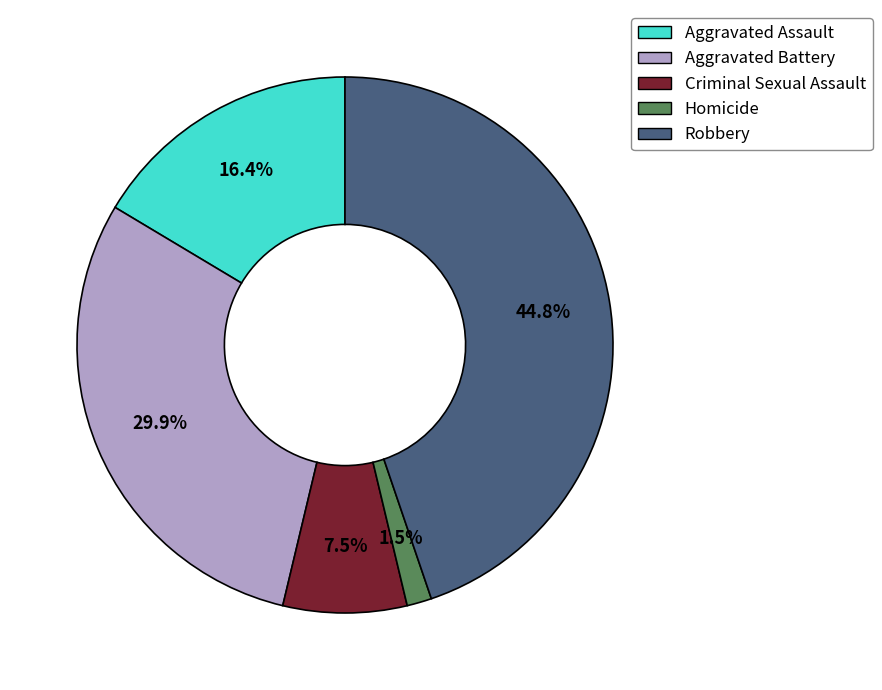

Rank the categories by value from lowest to highest.

Homicide, Criminal Sexual Assault, Aggravated Assault, Aggravated Battery, Robbery